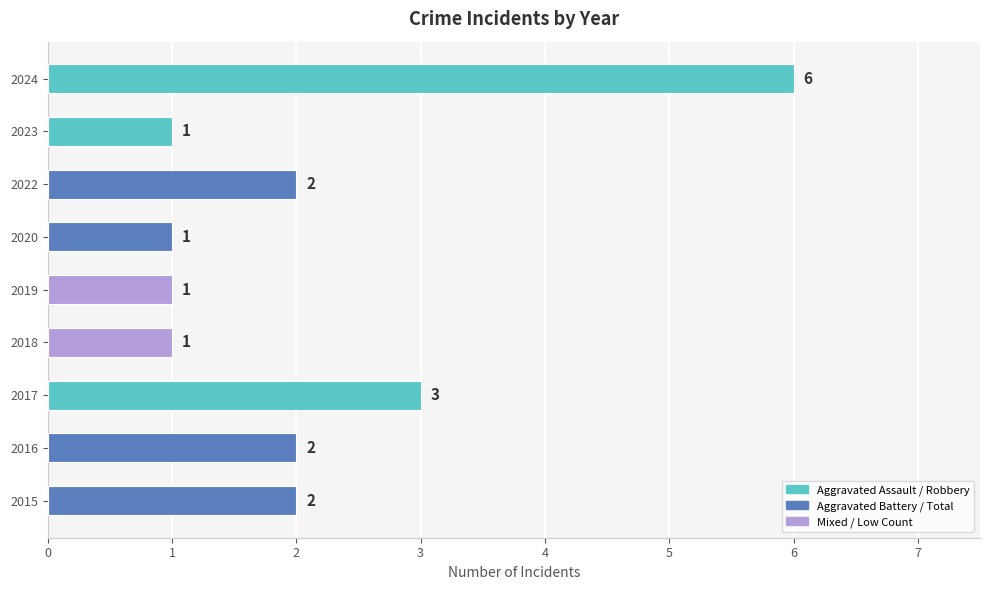

Is it true that the value at 2019 is 1?

True